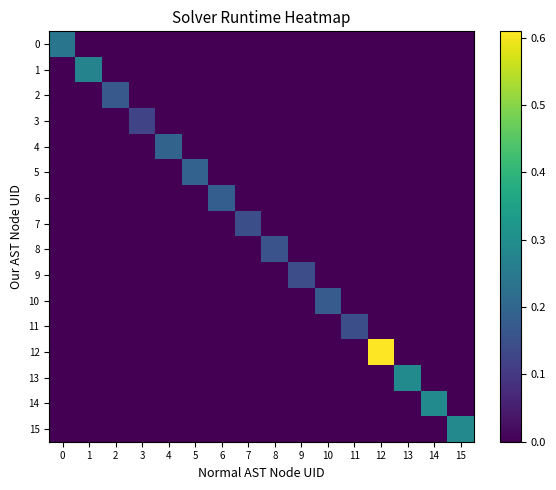

What is the total value across all series at 6?

0.2